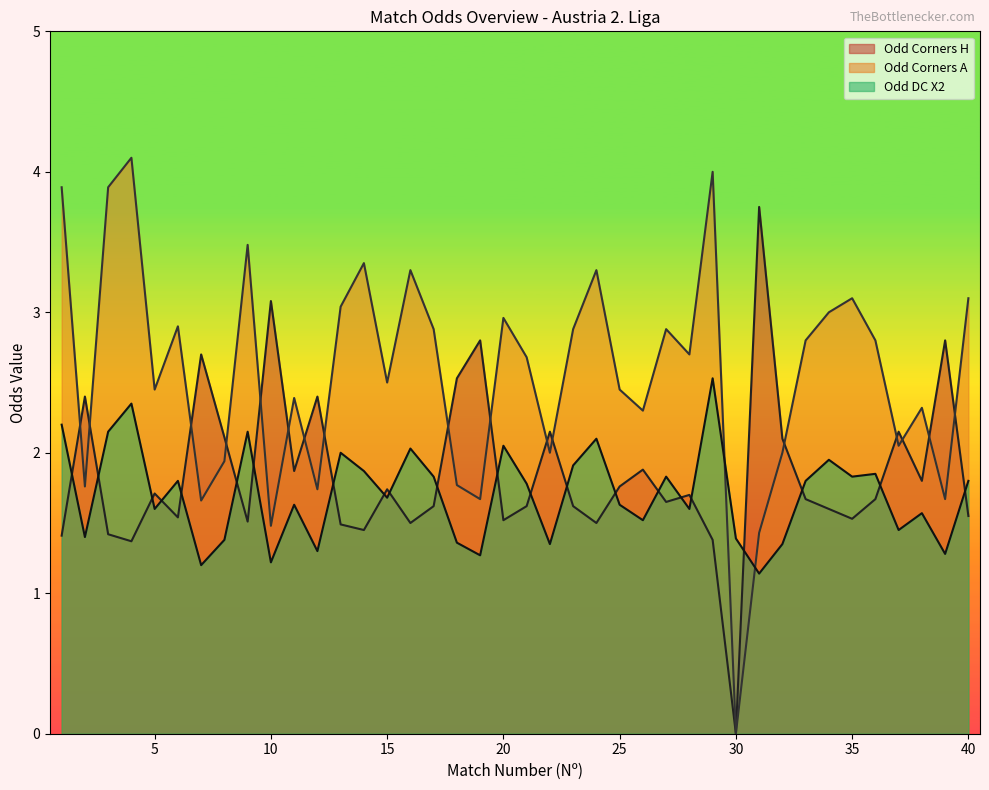

Where is the first local minimum for Odd_Corners_H?

4